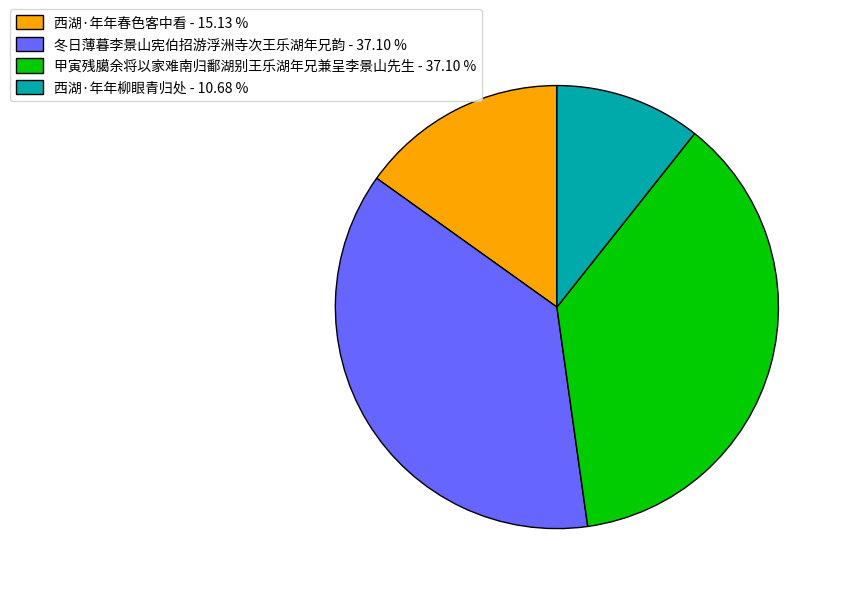

Which has a higher value, 西湖·年年春色客中看 - 15.13 % or 甲寅残臈余将以家难南归鄱湖别王乐湖年兄兼呈李景山先生 - 37.10 %?

甲寅残臈余将以家难南归鄱湖别王乐湖年兄兼呈李景山先生 - 37.10 %